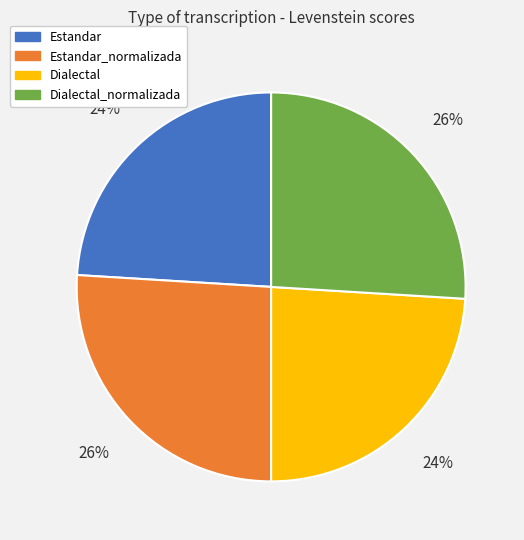

How many slices are in this pie chart?

4